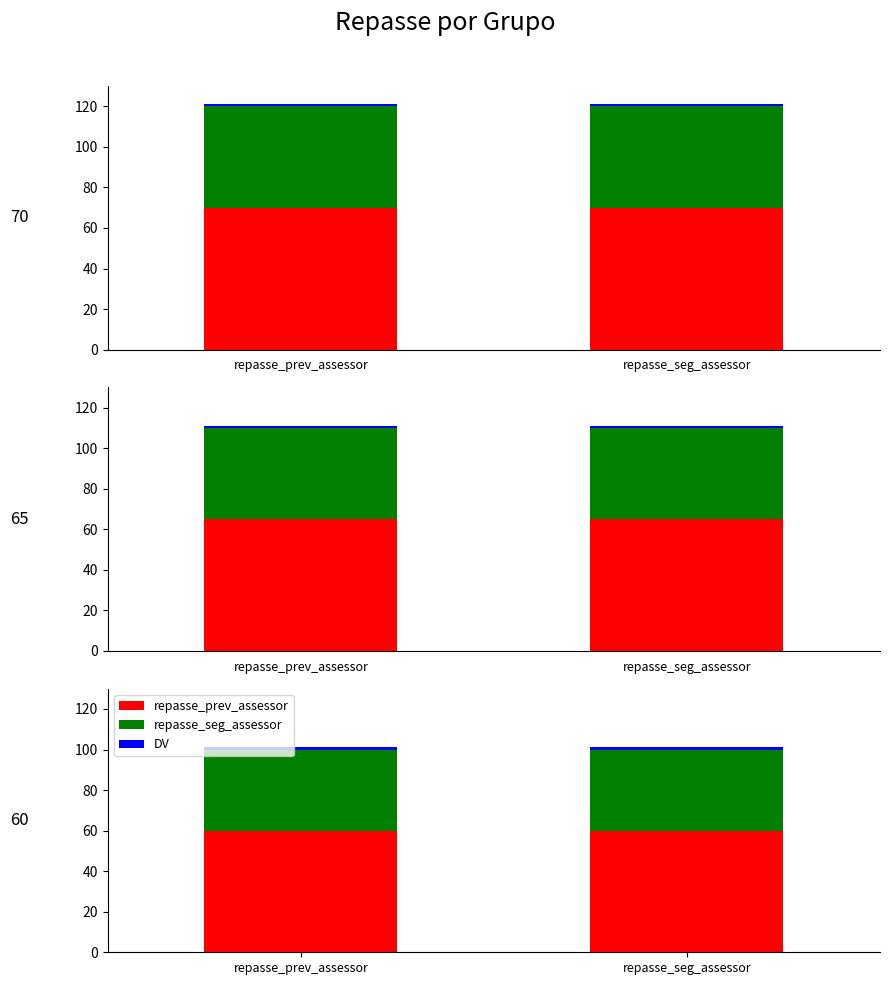

Which series has the largest total across all categories?

repasse_prev_assessor